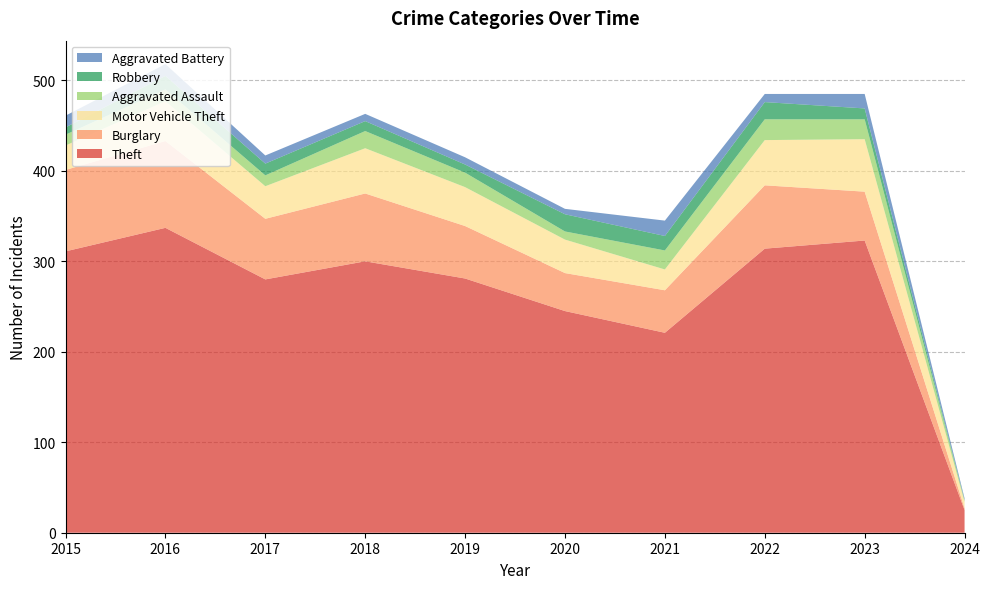

Reading right to left, what are all the values shown in this chart?

Theft: 2024=25	2023=323	2022=314	2021=221	2020=245	2019=281	2018=300	2017=280	2016=337	2015=311
Burglary: 2024=2	2023=54	2022=70	2021=47	2020=42	2019=58	2018=75	2017=67	2016=96	2015=90
Motor Vehicle Theft: 2024=7	2023=58	2022=50	2021=23	2020=37	2019=43	2018=50	2017=36	2016=44	2015=27
Aggravated Assault: 2024=2	2023=22	2022=23	2021=21	2020=9	2019=16	2018=19	2017=12	2016=13	2015=12
Robbery: 2024=0	2023=12	2022=19	2021=16	2020=19	2019=9	2018=11	2017=13	2016=15	2015=8
Aggravated Battery: 2024=2	2023=16	2022=9	2021=17	2020=6	2019=8	2018=8	2017=9	2016=13	2015=13